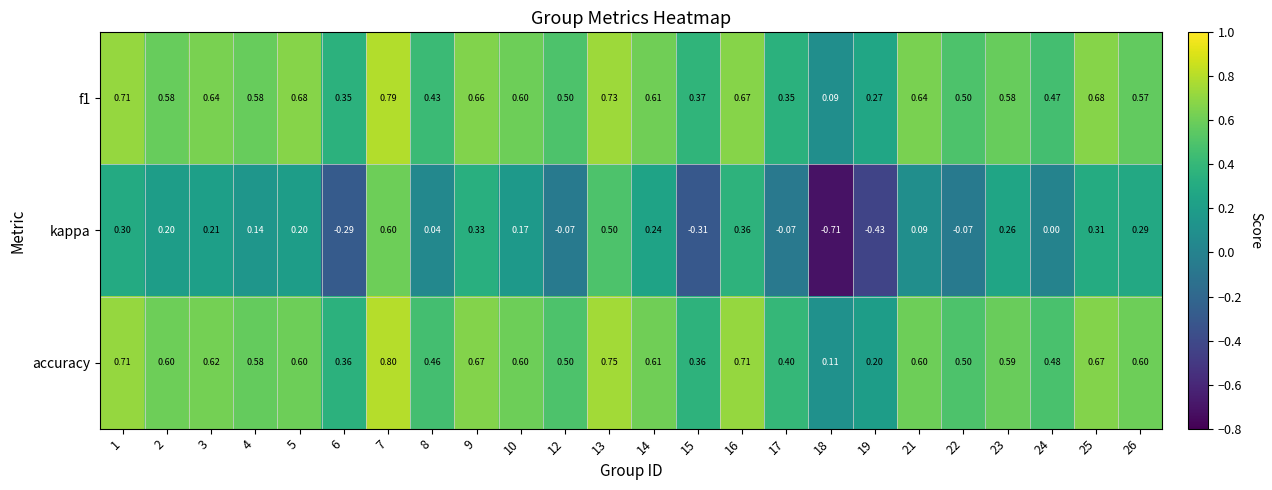

Which series has the largest total across all categories?

accuracy